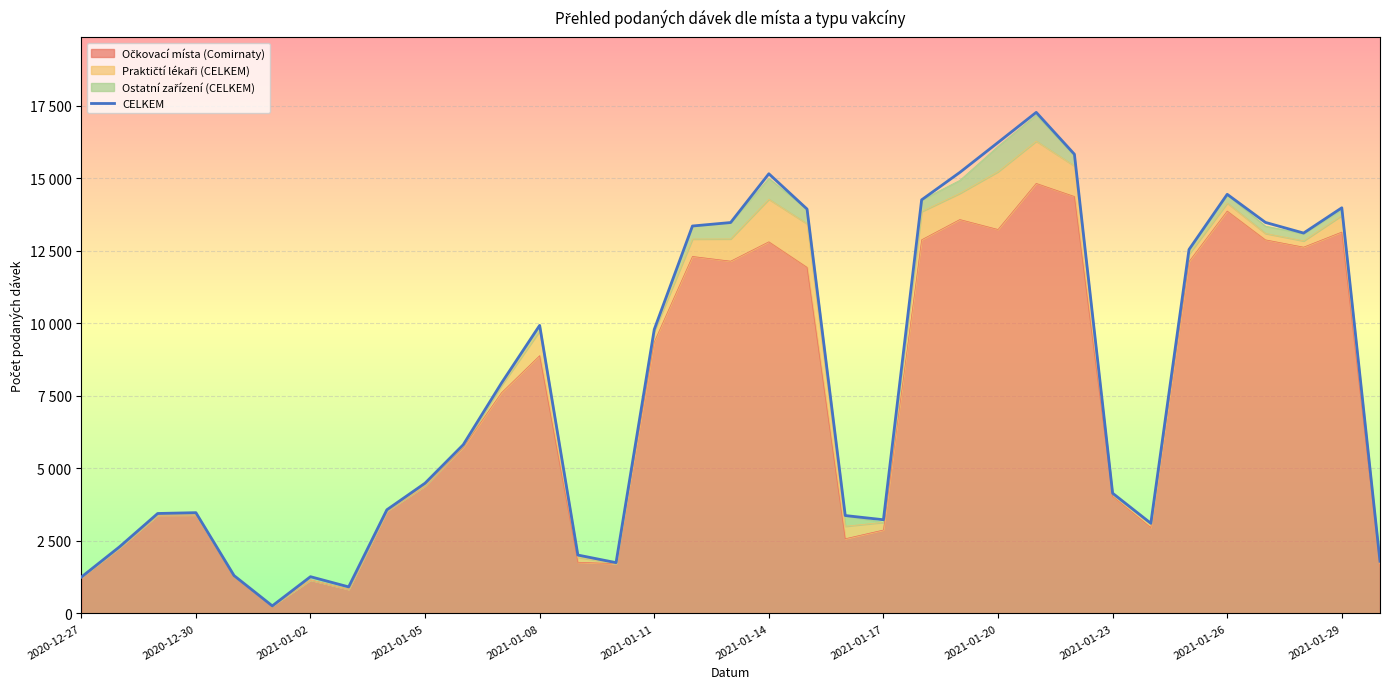

What is the average value?

7929